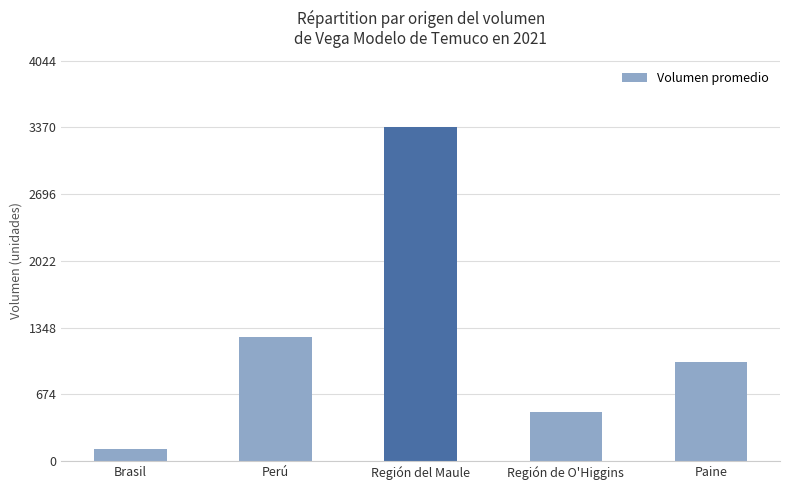

Reading left to right, extract all data points from this chart.

122	1250	3373	500	1000